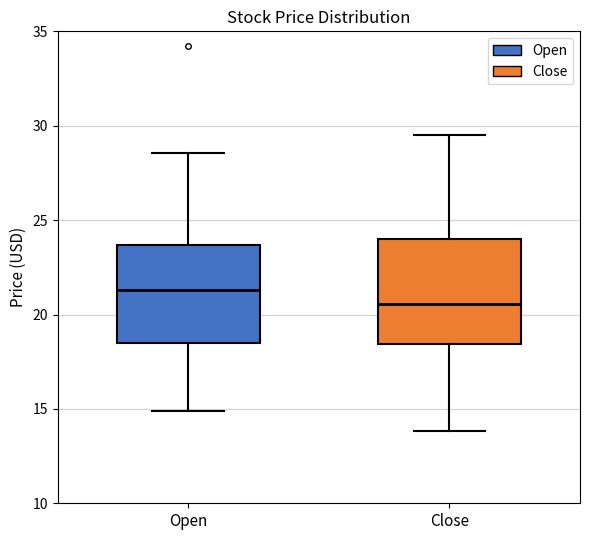

Reading left to right, read every box against the y-axis: the position of its median line, the range the box covers, and the ends of its whiskers. The values are not printed on the chart, so give them approximately, as read against the axis.

Open: median 21.5, box 18.5 to 23.5, whiskers 15.0 to 28.5
Close: median 20.5, box 18.5 to 24.0, whiskers 14.0 to 29.5